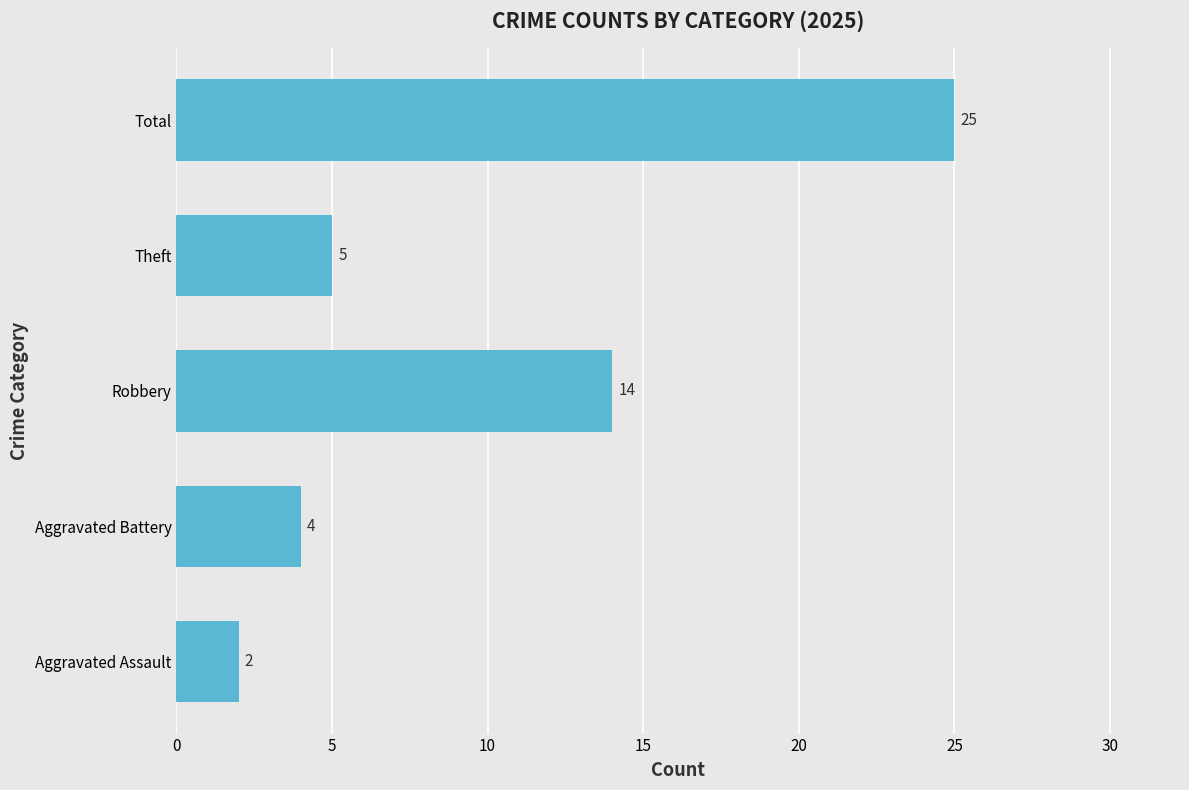

How many distinct data groups are displayed?

1